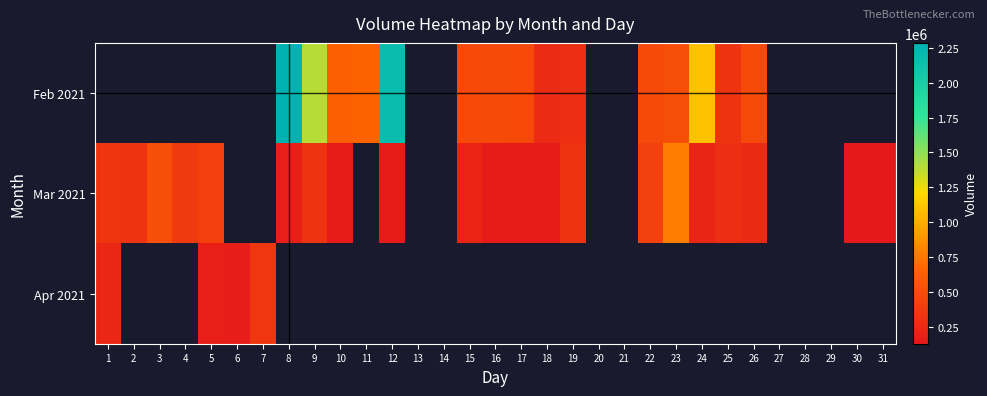

At which label is Mar 2021 closest to 456755?

22